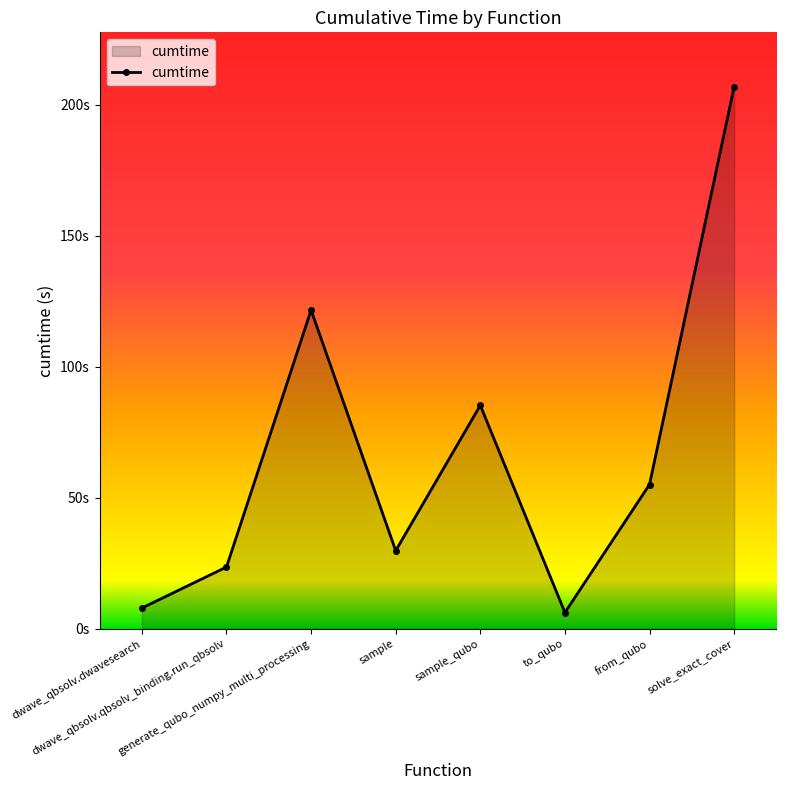

At which category does the chart reach its peak across all series?

solve_exact_cover